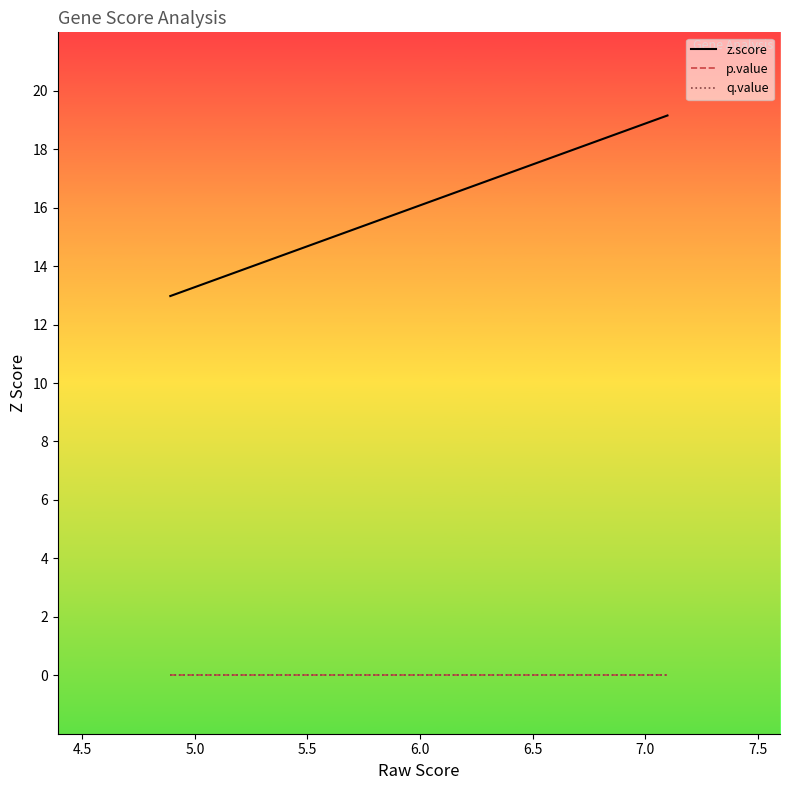

Is this an area chart (filled region under the line)?

No